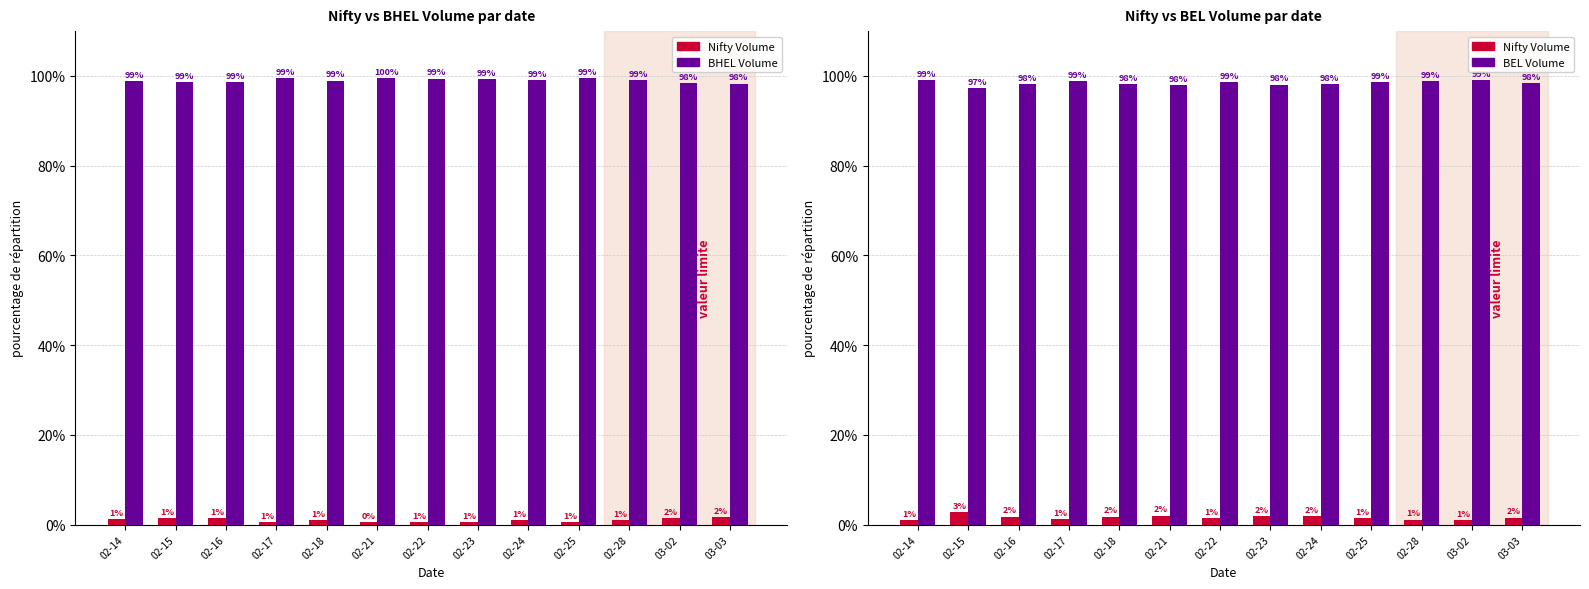

Reading right to left, extract all data points from this chart.

Nifty Volume: 1.5	1.0	1.1	1.4	1.8	1.9	1.4	2.0	1.8	1.2	1.8	2.7	0.9
BHEL Volume: 98.3	98.5	99.0	99.5	99.1	99.4	99.4	99.5	99.0	99.5	98.6	98.5	98.9
BEL Volume: 98.5	99.0	98.9	98.6	98.2	98.1	98.6	98.0	98.2	98.8	98.2	97.3	99.1